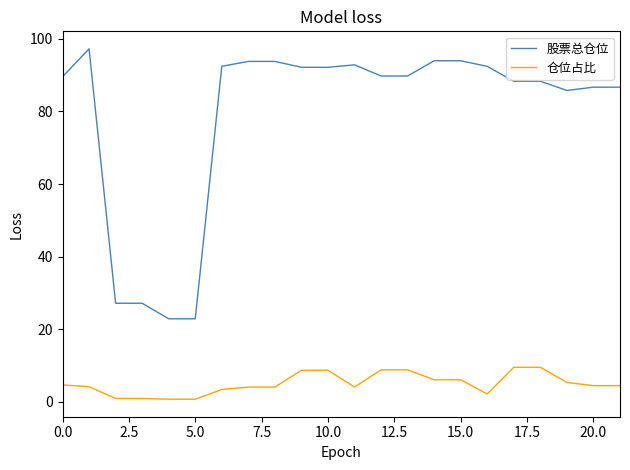

What is the average value of the 股票总仓位 series?

79.1